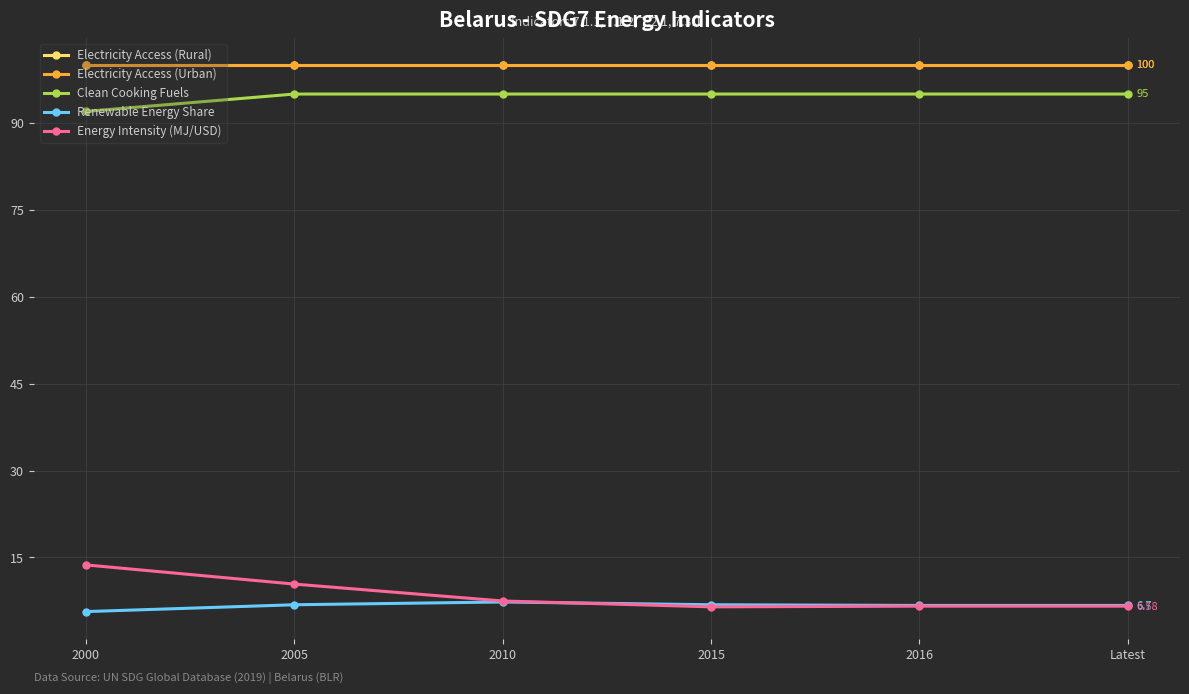

Does the chart have visible grid lines?

Yes